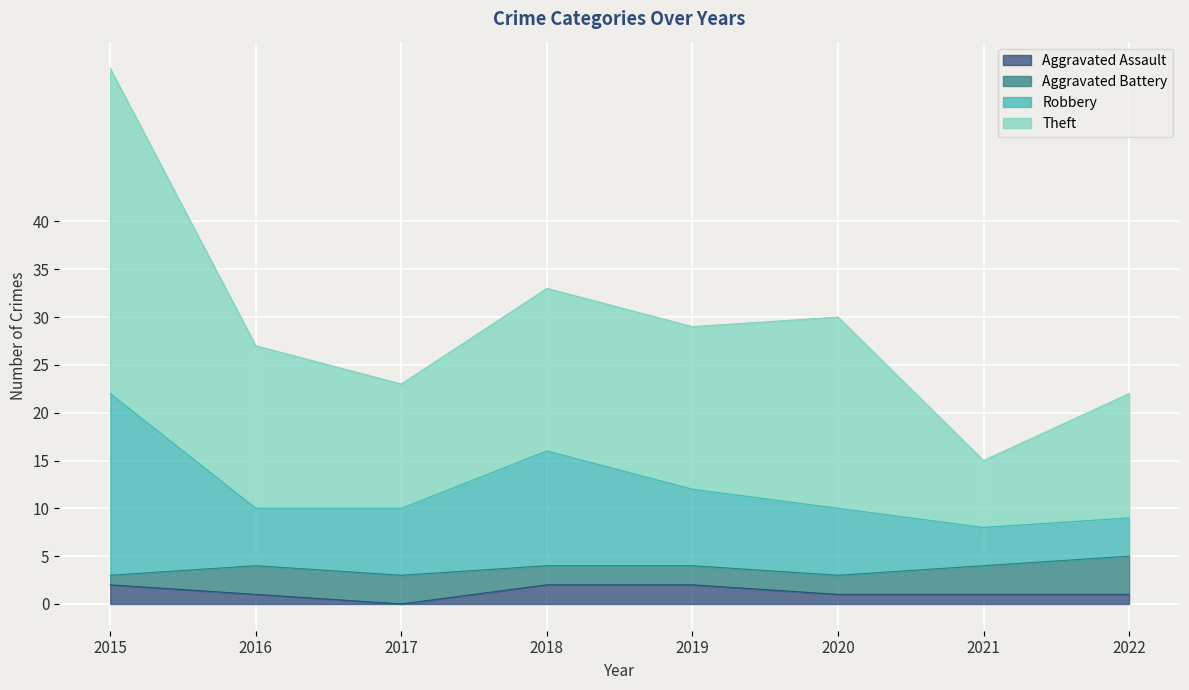

What is the value of the Theft point at the 3rd from the left?

23